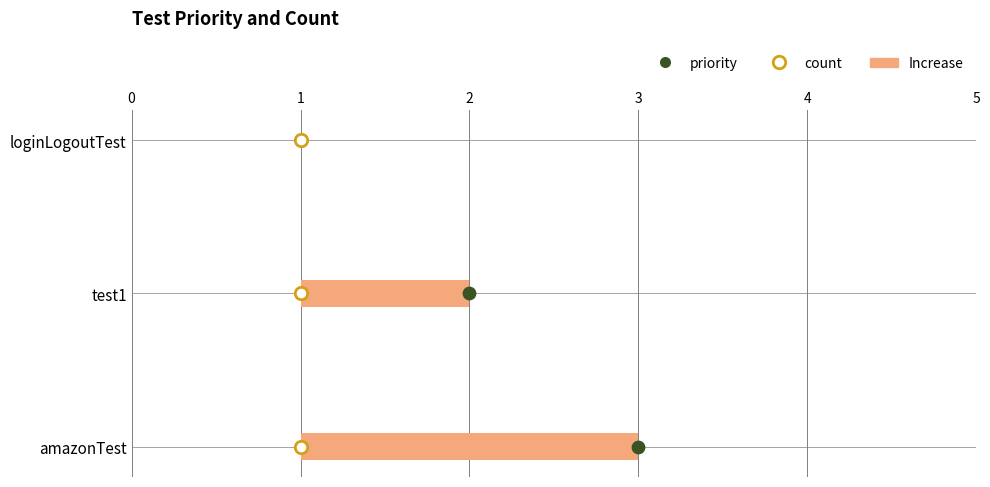

Which series has the widest spread of Y values?

priority